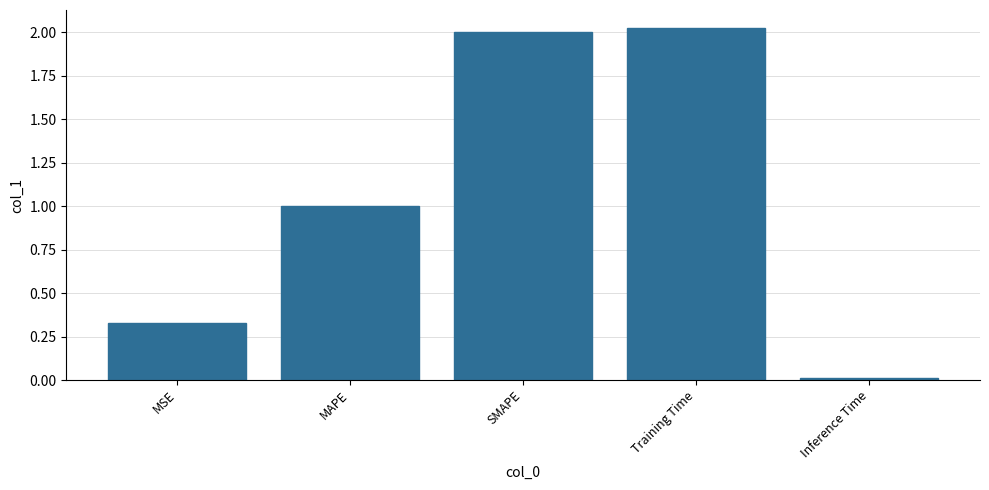

Which has a higher value, Inference Time or MAPE?

MAPE